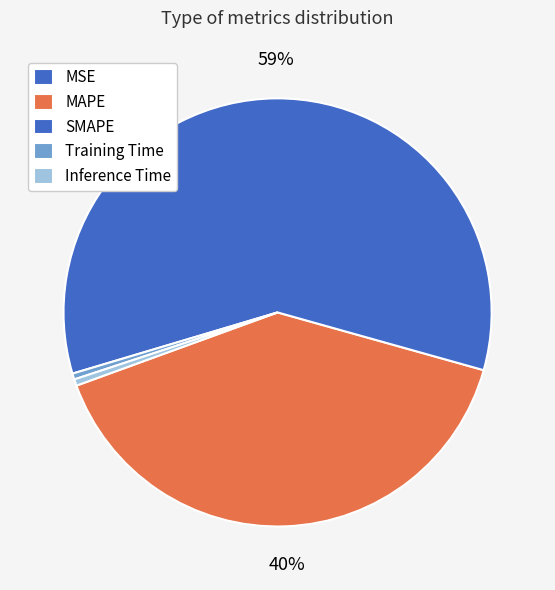

Count the number of slices in the pie.

5